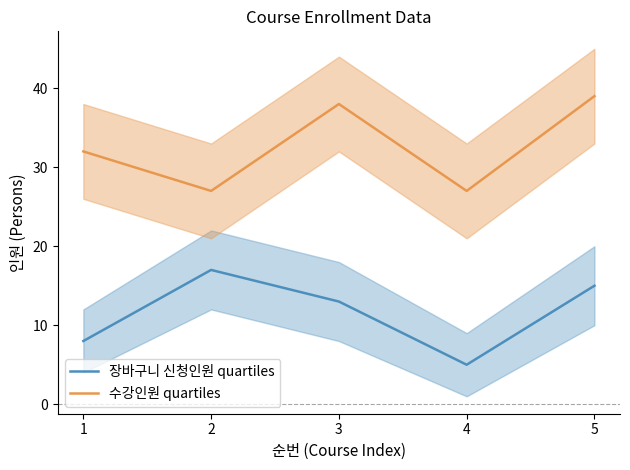

How many values in the 장바구니 신청인원 quartiles series are below 13?

2